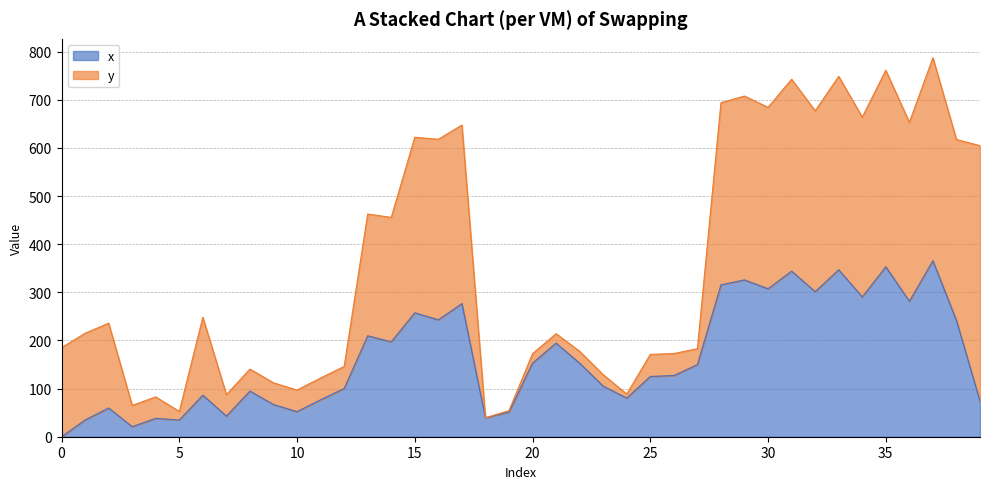

Read the value at 17.

276.6